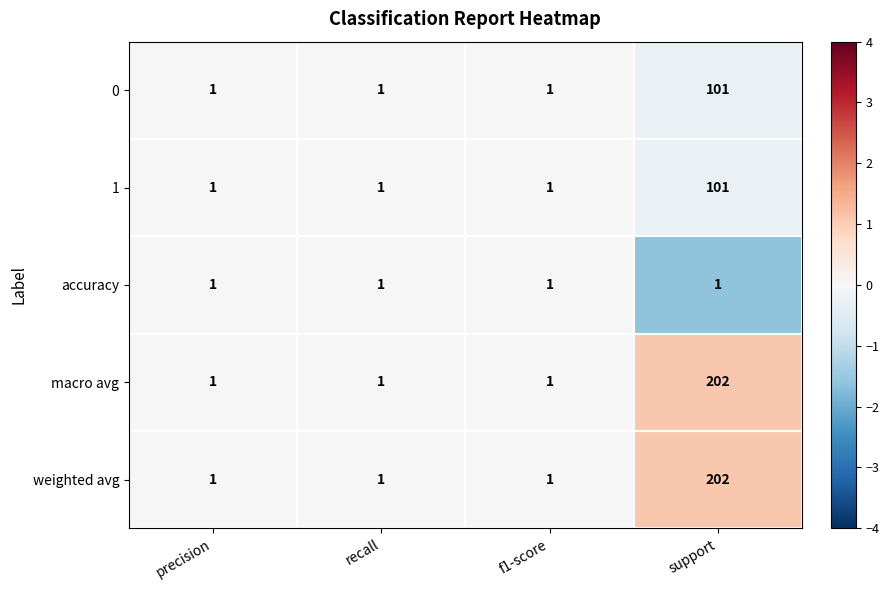

The macro avg series shows 1 at precision. True or false?

True